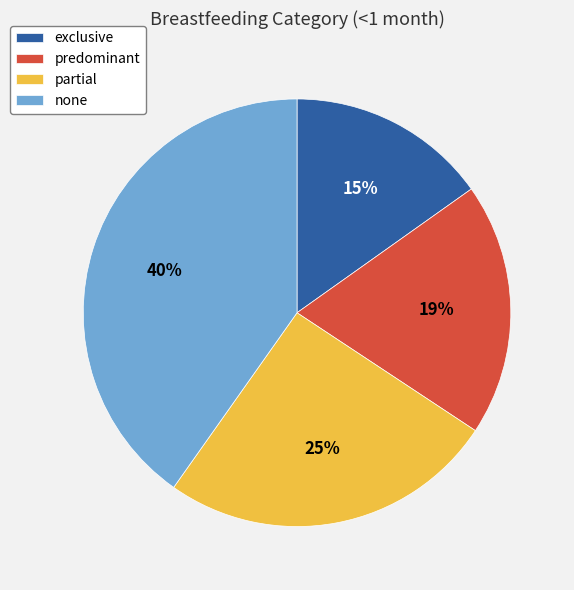

How many slices are in this pie chart?

4